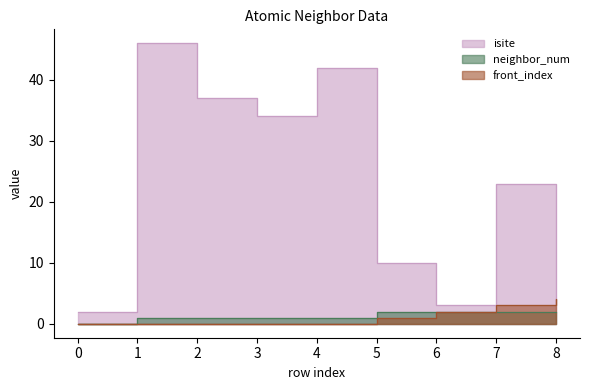

What is the approximate value of isite at 7, to the nearest 5?

25